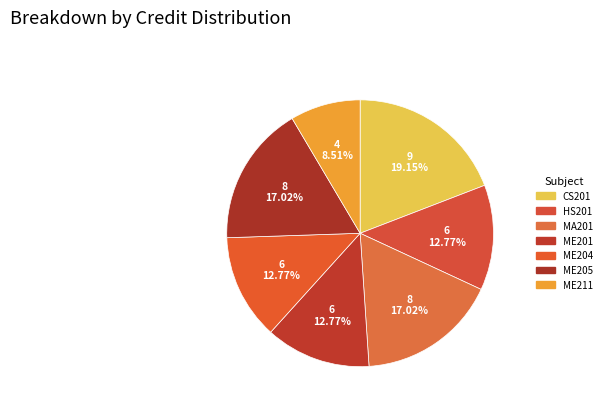

How many segments does this pie chart have?

7